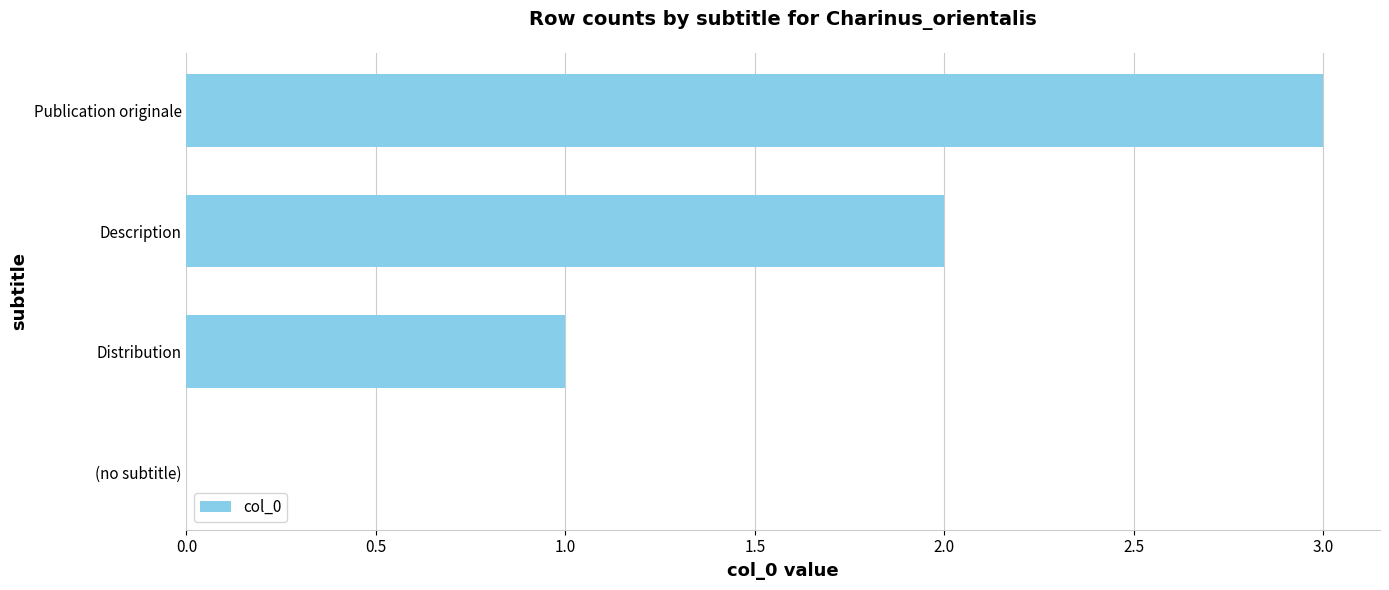

Read the value at Publication originale.

3